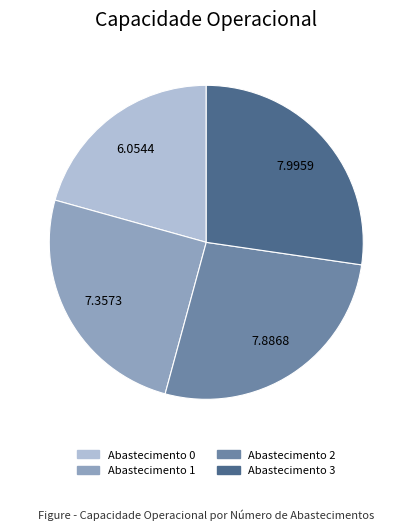

Does any single category account for the majority?

No